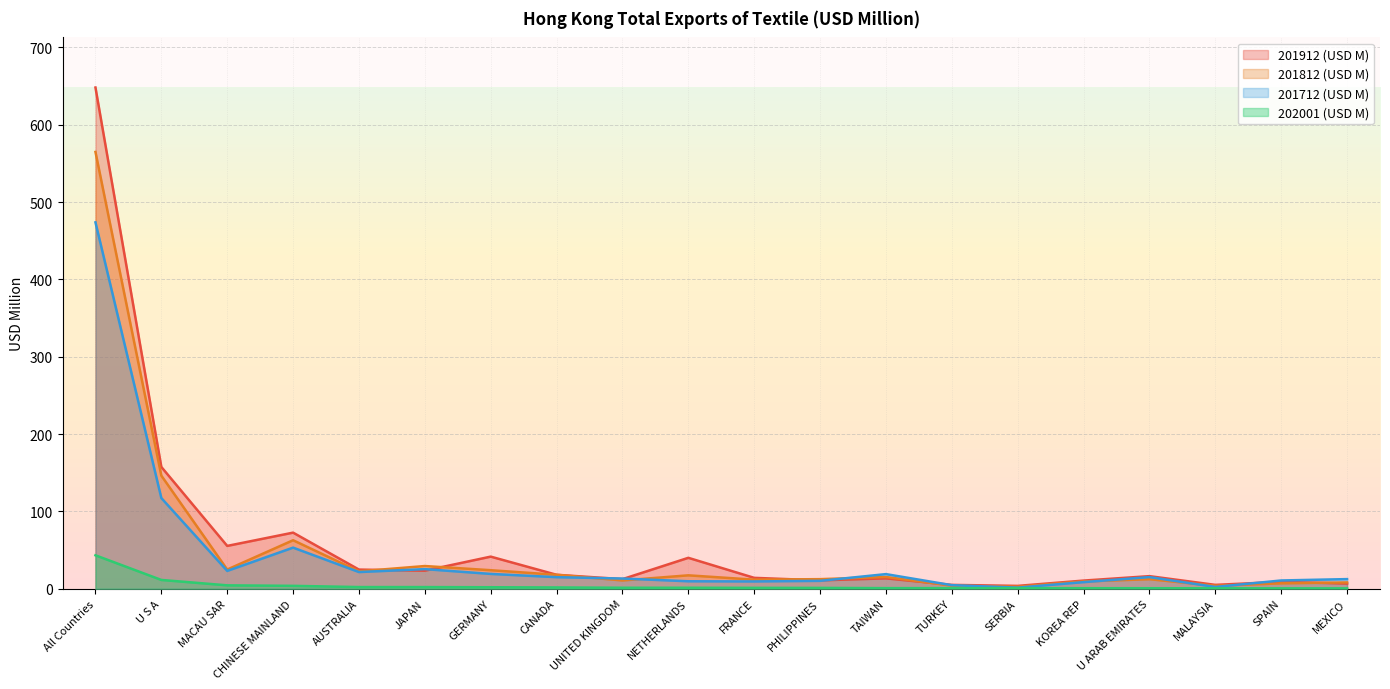

What is the sum of all 201912 (USD M) values?

1188.4